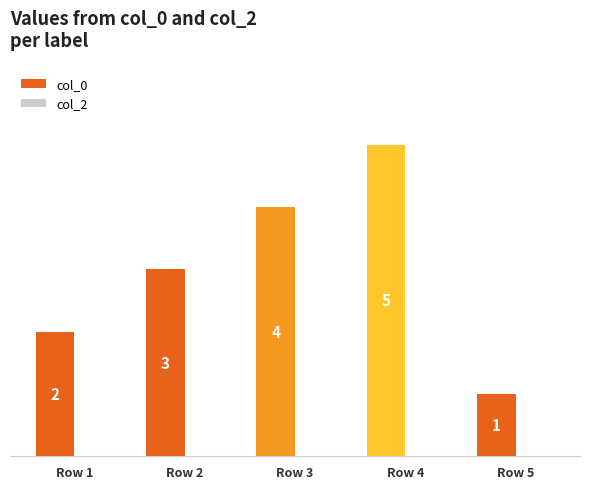

How many values are below 3?

2